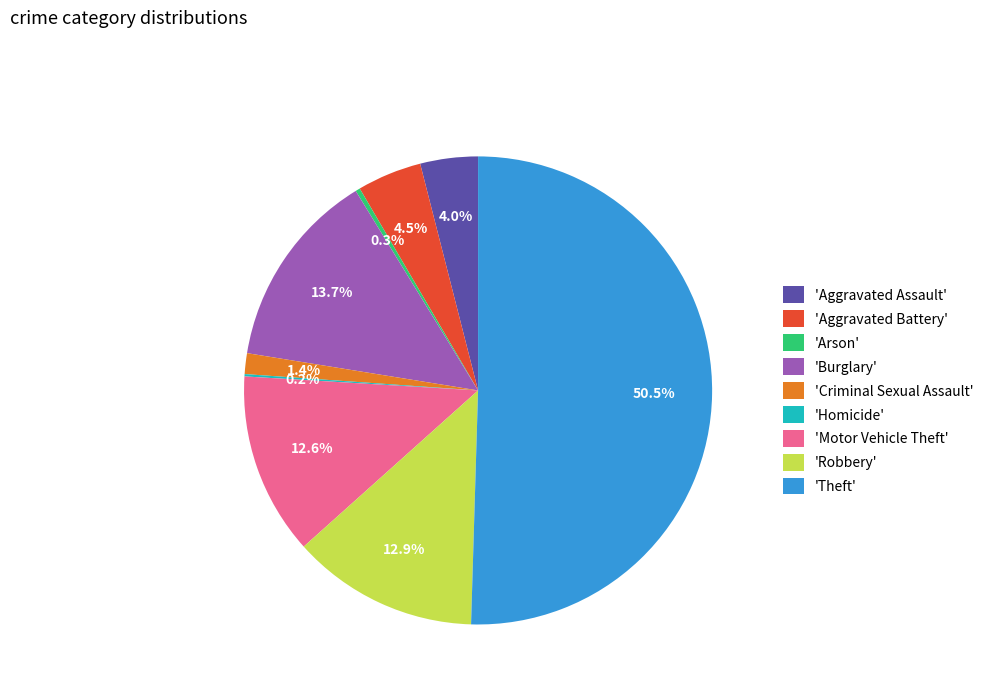

Which slice is the largest?

'Theft'